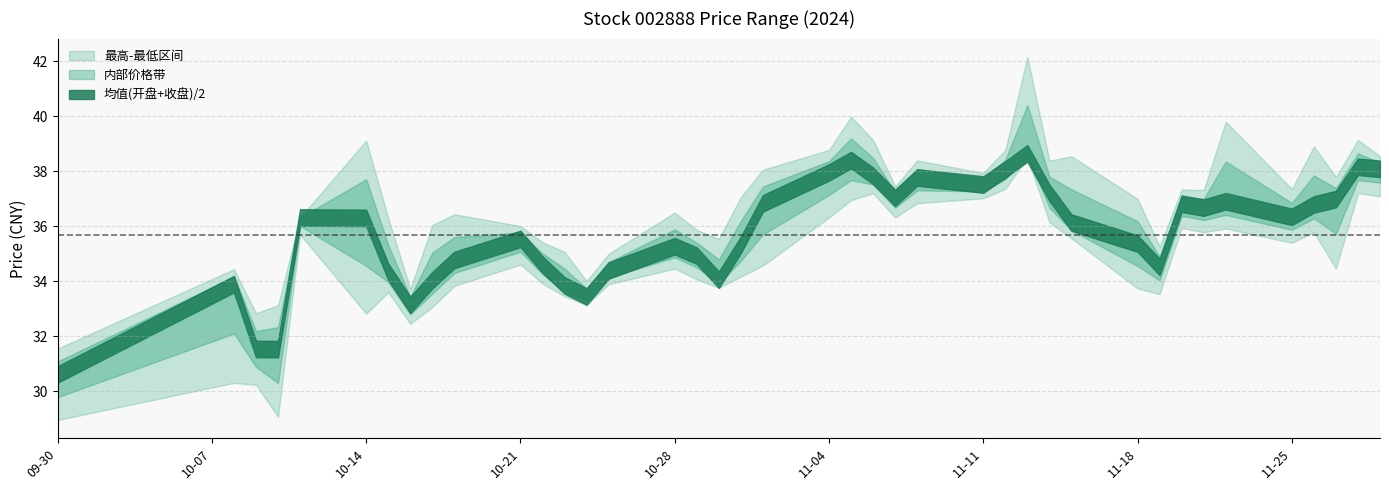

At which label is 收盘 closest to 34?

2024-10-25